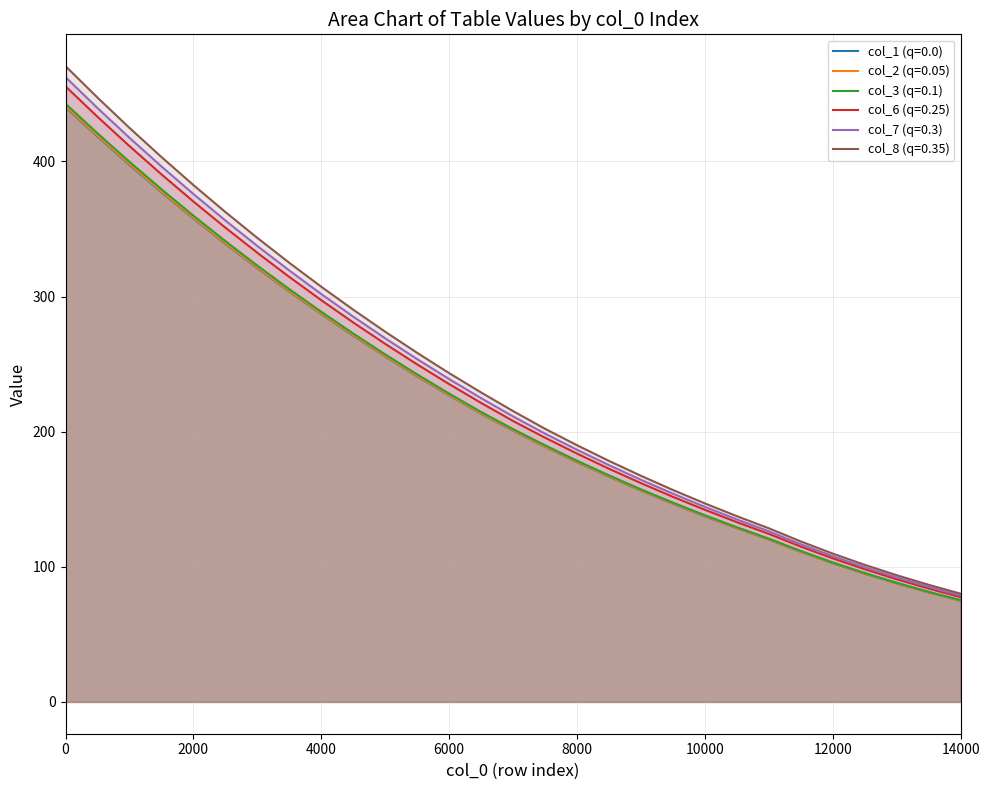

At which label does col_3 reach its minimum?

14000